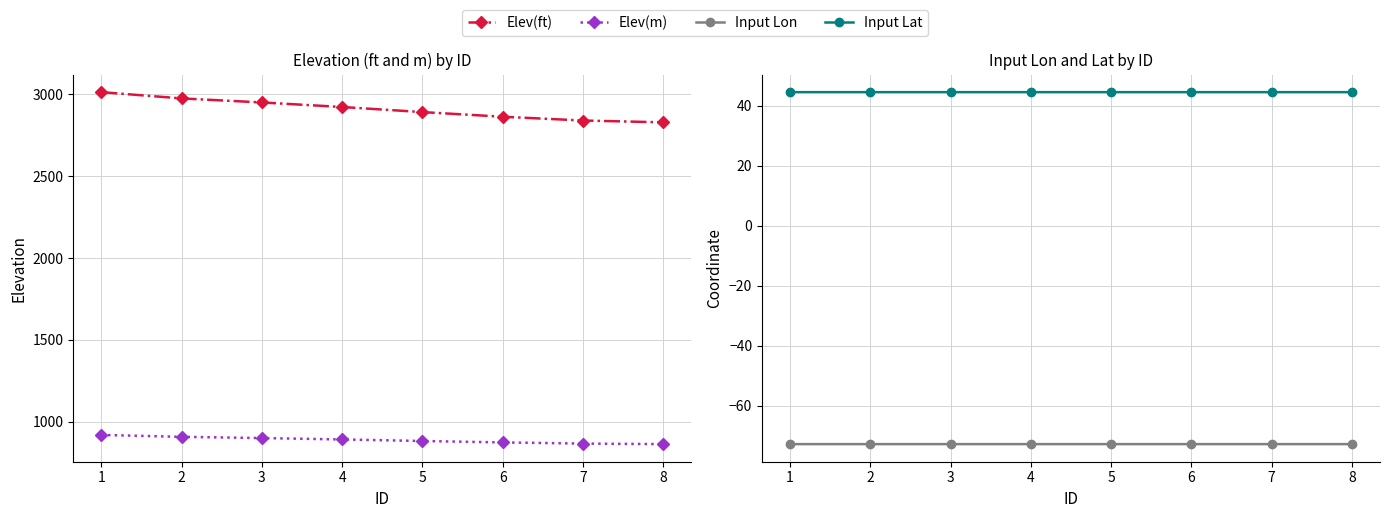

What is the difference between the maximum and minimum values in the Elev(ft) series?

184.5